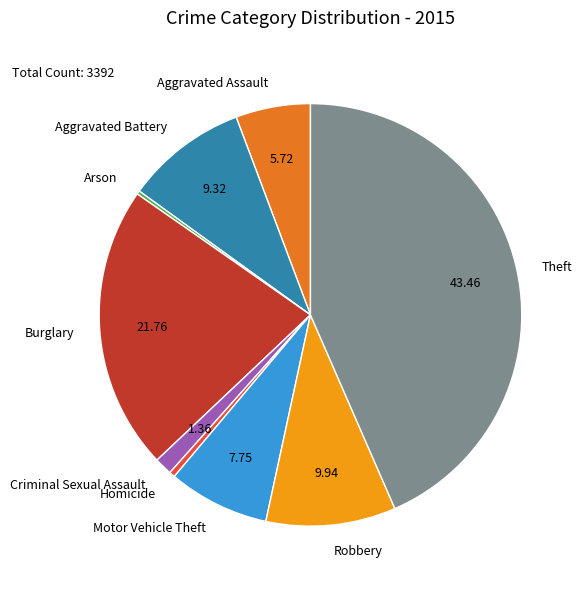

Which has a higher value, Aggravated Battery or Criminal Sexual Assault?

Aggravated Battery